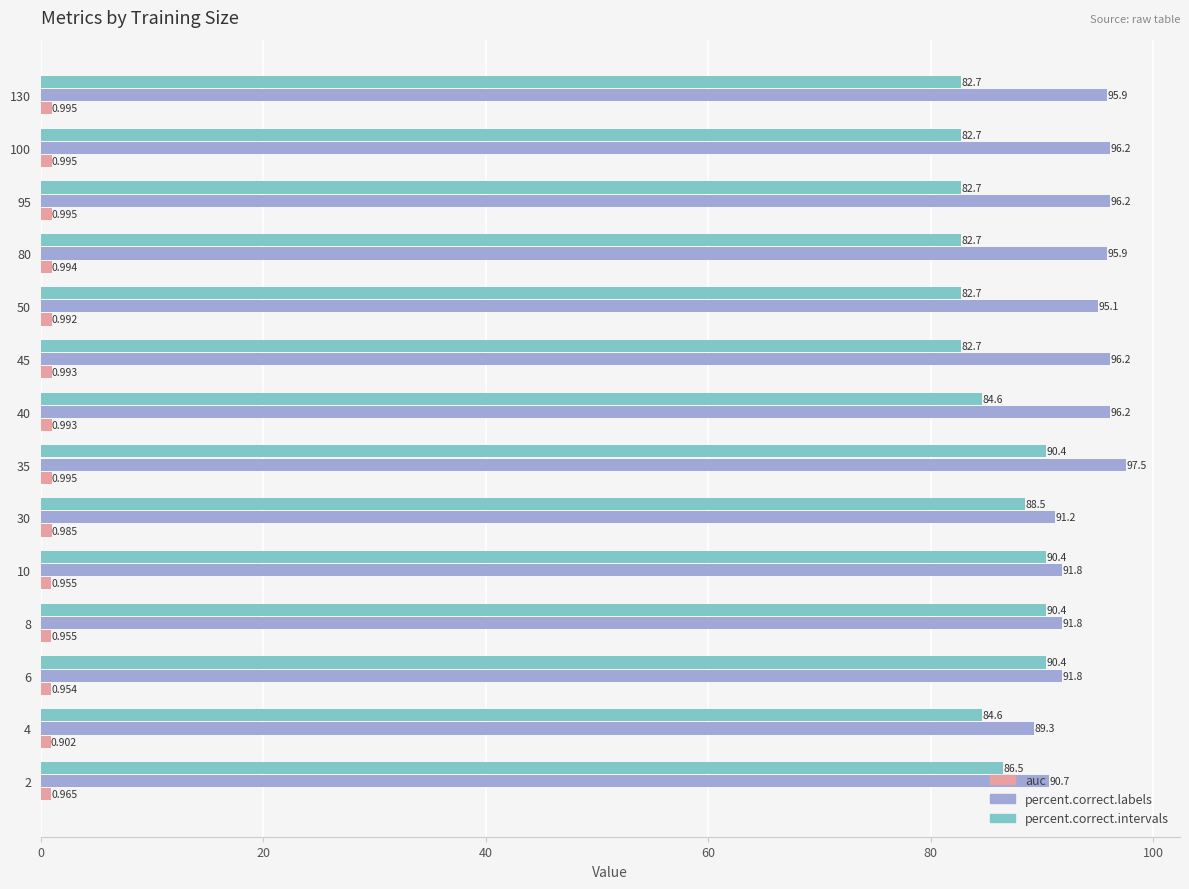

Between 2 and 6, which series saw the biggest shift?

percent.correct.intervals